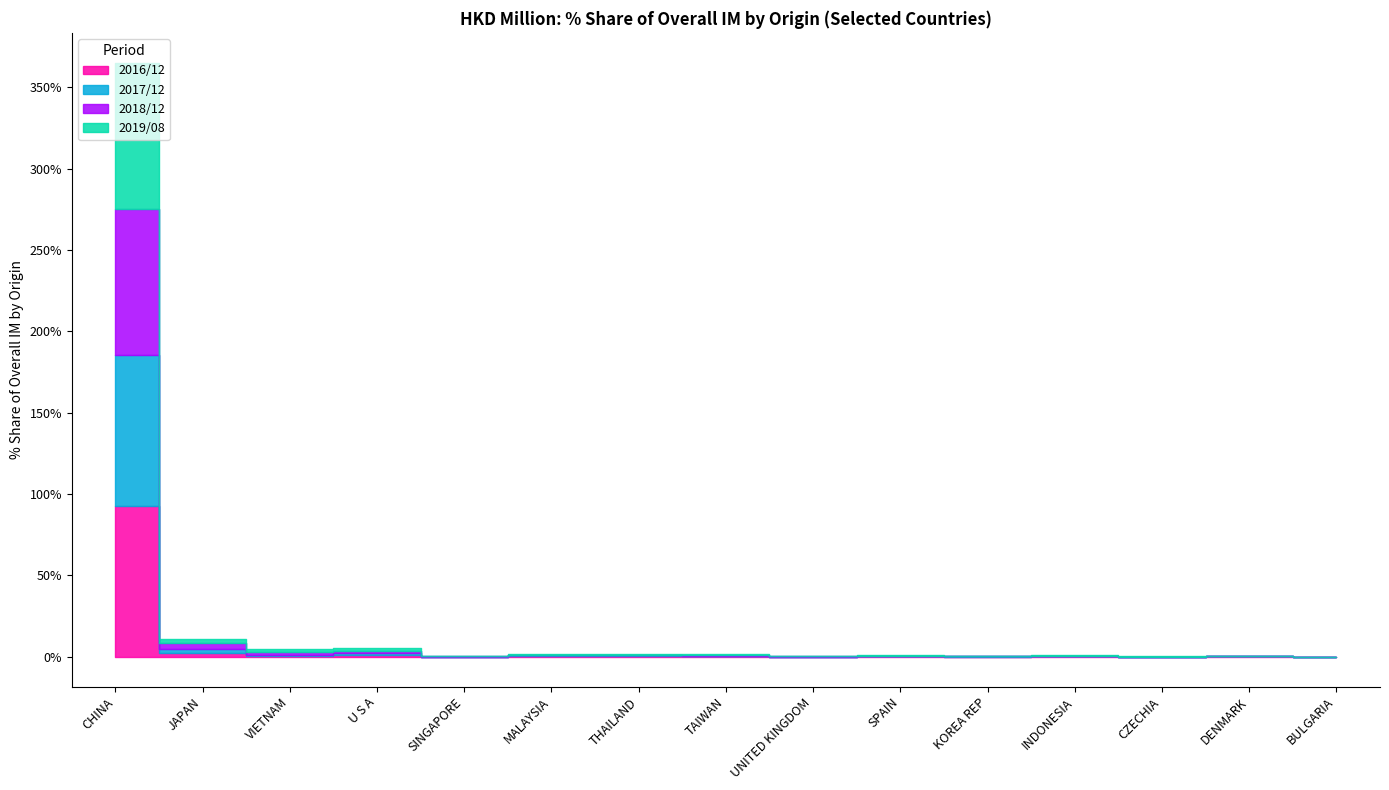

Rank the categories by 201908_% Share value from highest to lowest.

CHINA, JAPAN, U S A, VIETNAM, MALAYSIA, TAIWAN, THAILAND, INDONESIA, SPAIN, KOREA REP, DENMARK, SINGAPORE, UNITED KINGDOM, CZECHIA, BULGARIA